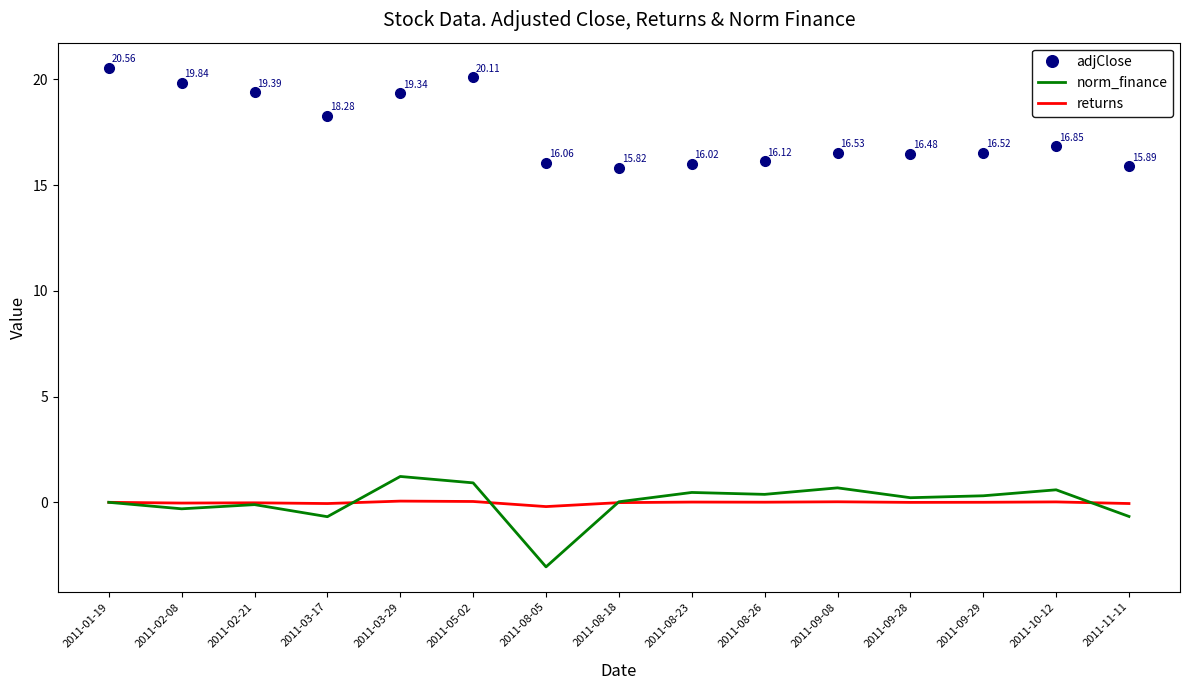

True or false: norm_finance has a value of -0.1 at 2011-02-21.

True